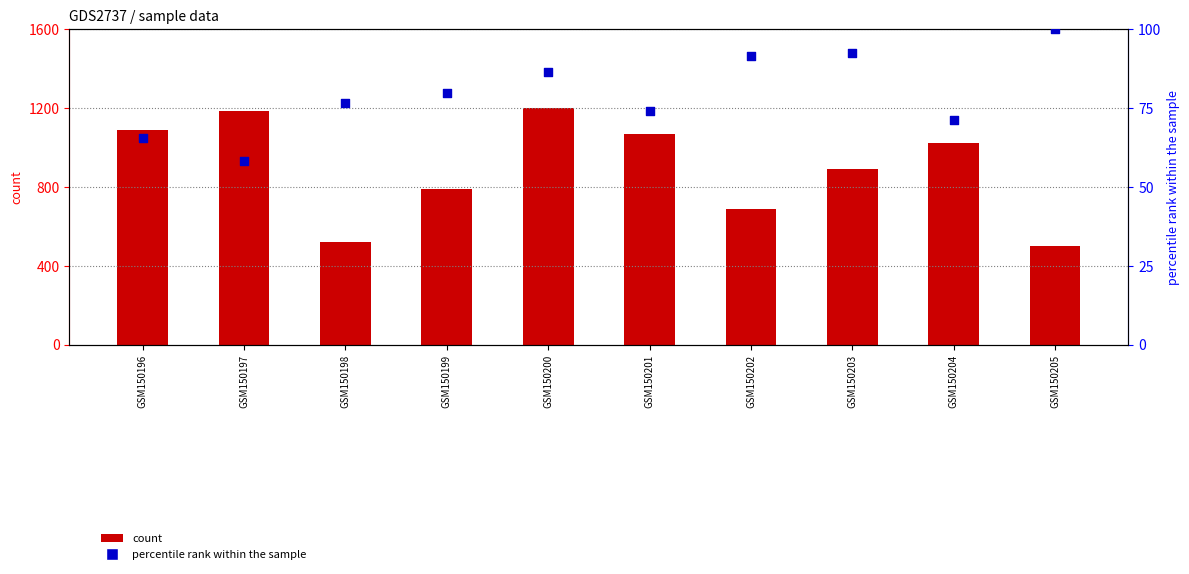

Is the value of percentile rank within the sample at GSM150201 greater than the value of count at GSM150201?

No